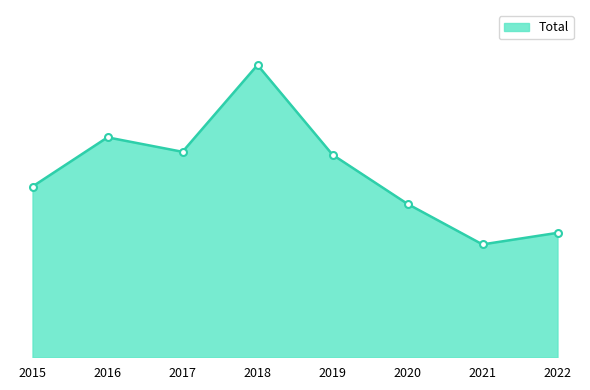

Does the chart have visible grid lines?

No